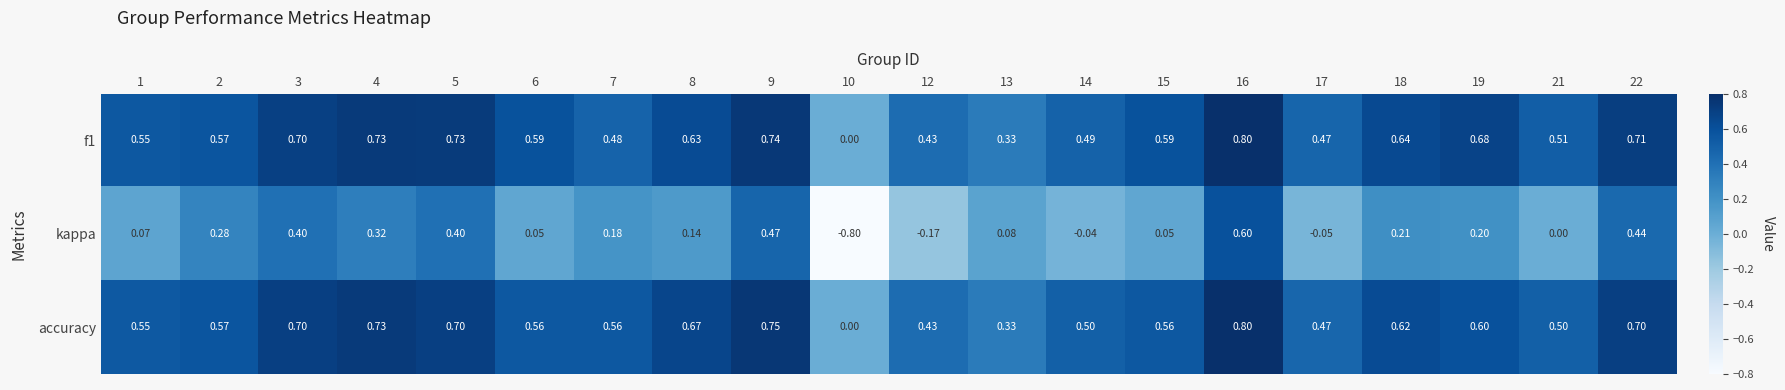

Which series has the largest range (max minus min)?

kappa